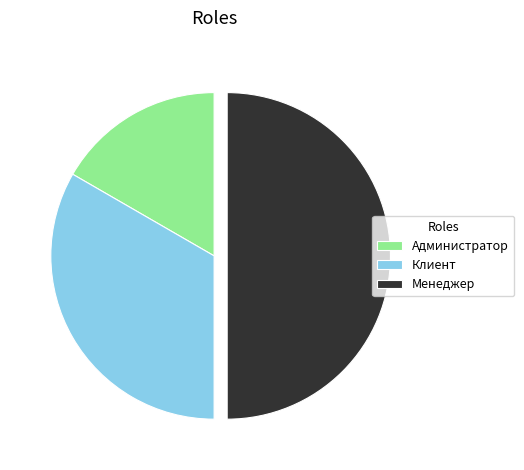

How many slices are in this pie chart?

3